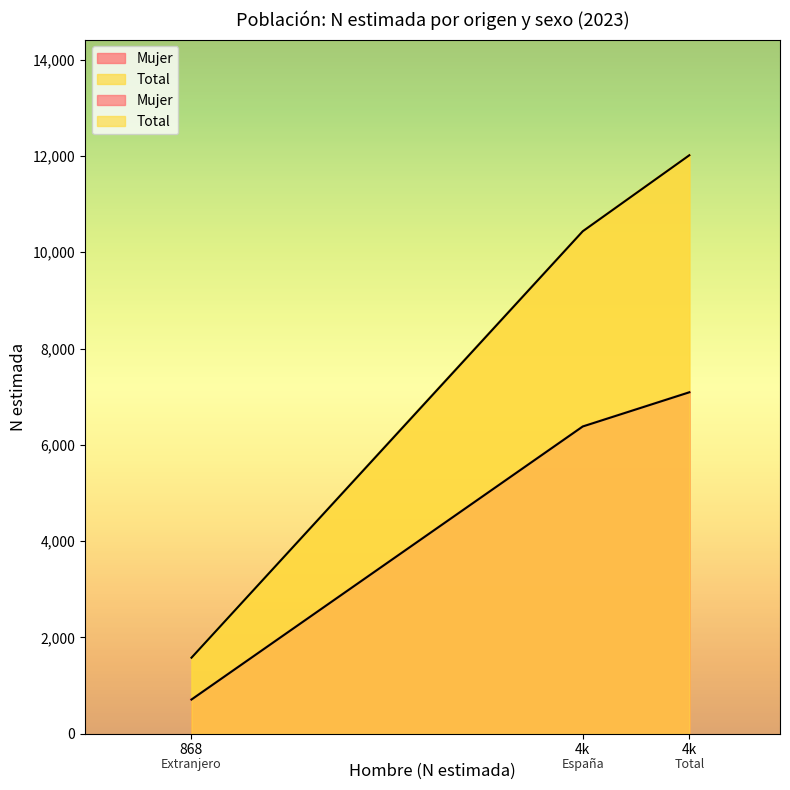

List the series in order of their overall mean, highest first.

Total, Mujer